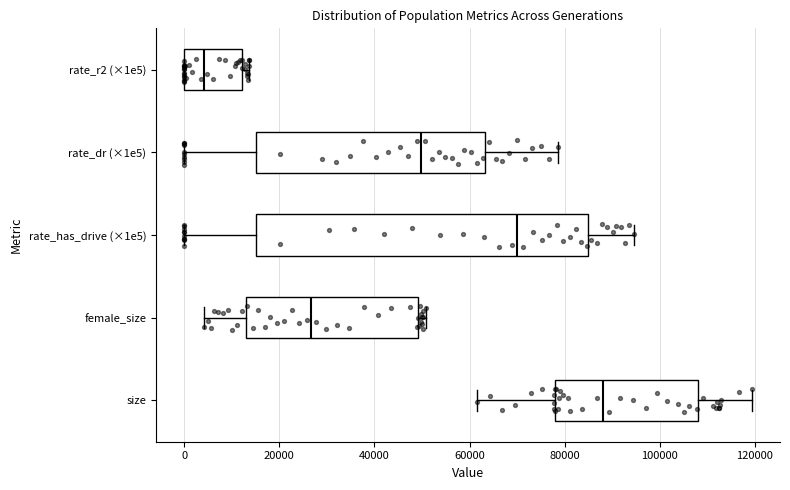

Reading bottom to top, transcribe this box plot: for each box, give where its median line is, the range the box spans, and where its two whiskers end, as read against the x-axis. The values are not printed on the chart, so give them approximately, as read against the axis.

size: median 88000, box 78000 to 108000, whiskers 62000 to 120000
female_size: median 26000, box 14000 to 50000, whiskers 4000 to 50000 (just right of the box's right edge)
rate_has_drive (×1e5): median 70000, box 16000 to 84000, whiskers 0 to 94000
rate_dr (×1e5): median 50000, box 16000 to 64000, whiskers 0 to 78000
rate_r2 (×1e5): median 4000, box 0 to 12000, whiskers 0 to 14000